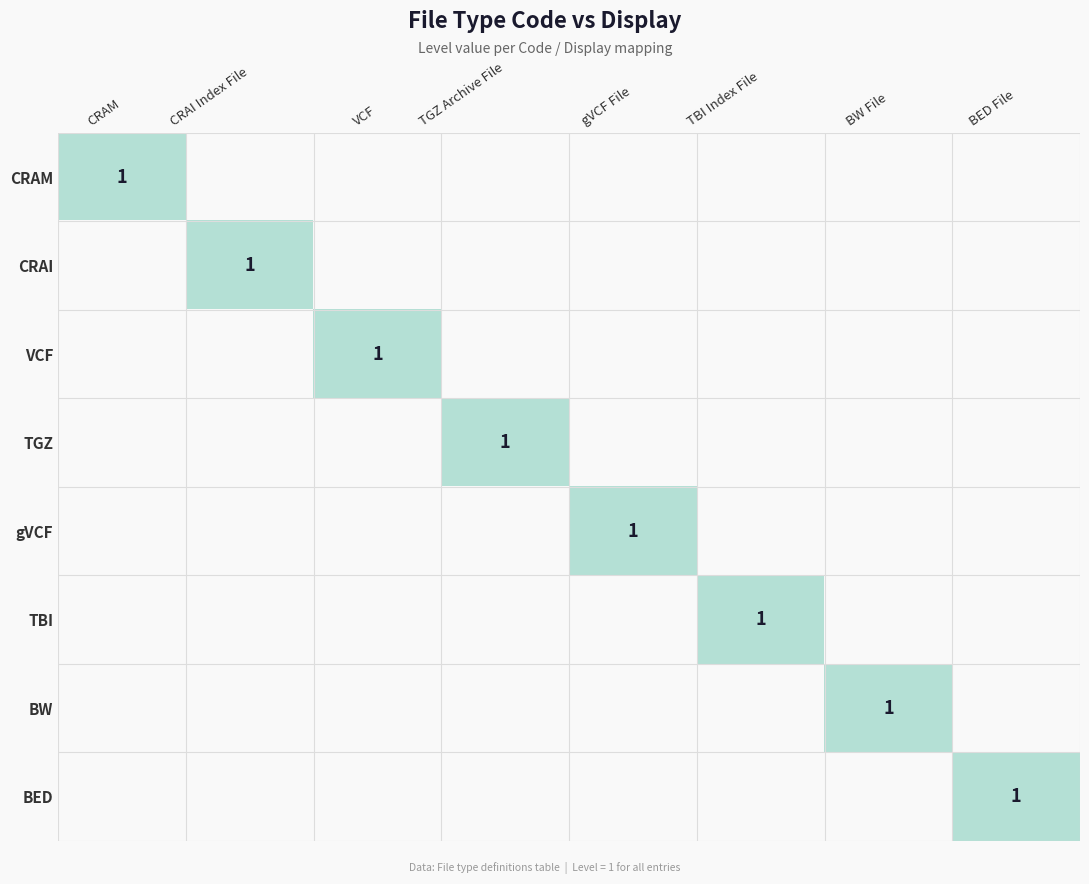

Is it true that BED equals 0 at BED File?

False